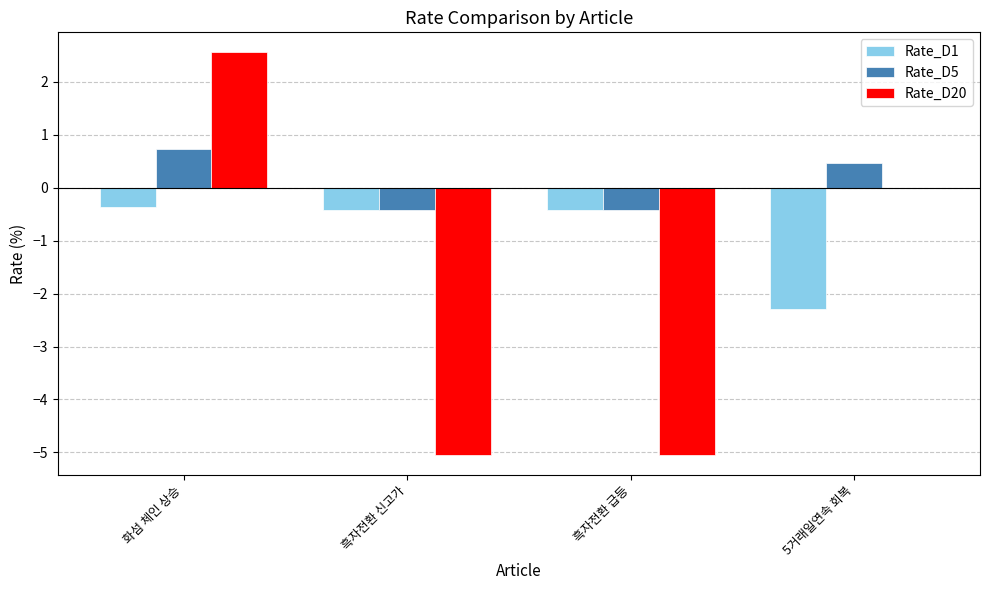

Which series has the largest total across all categories?

Rate_D5